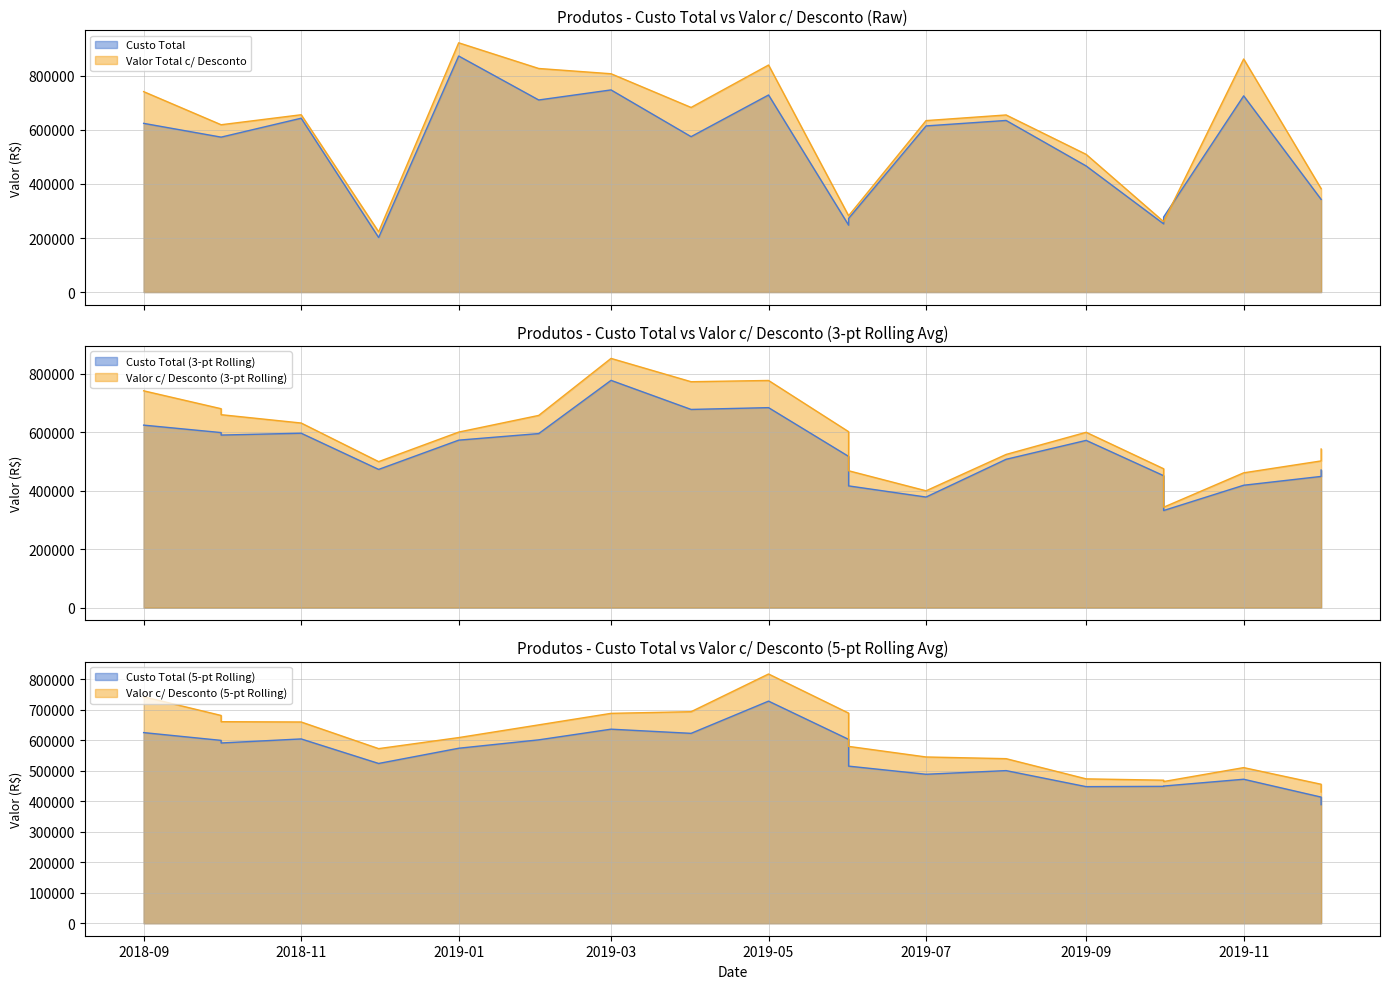

How many interior local valleys does the Custo Total series have?

5